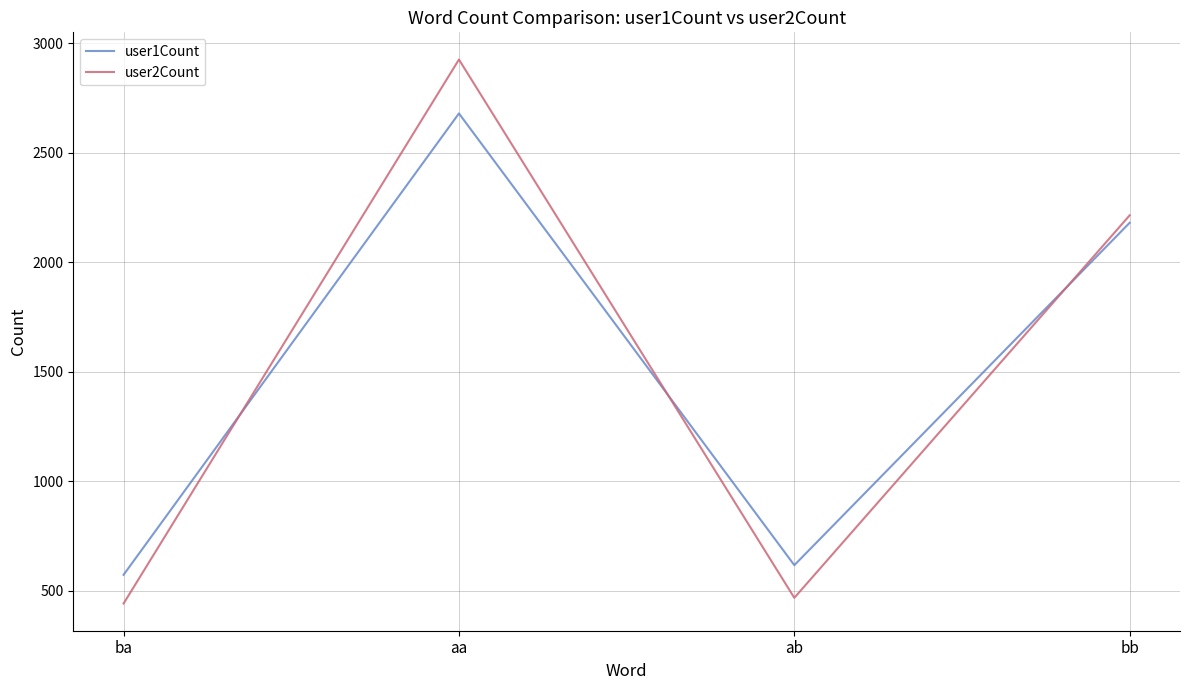

What is the difference between the highest and lowest values at aa?

246